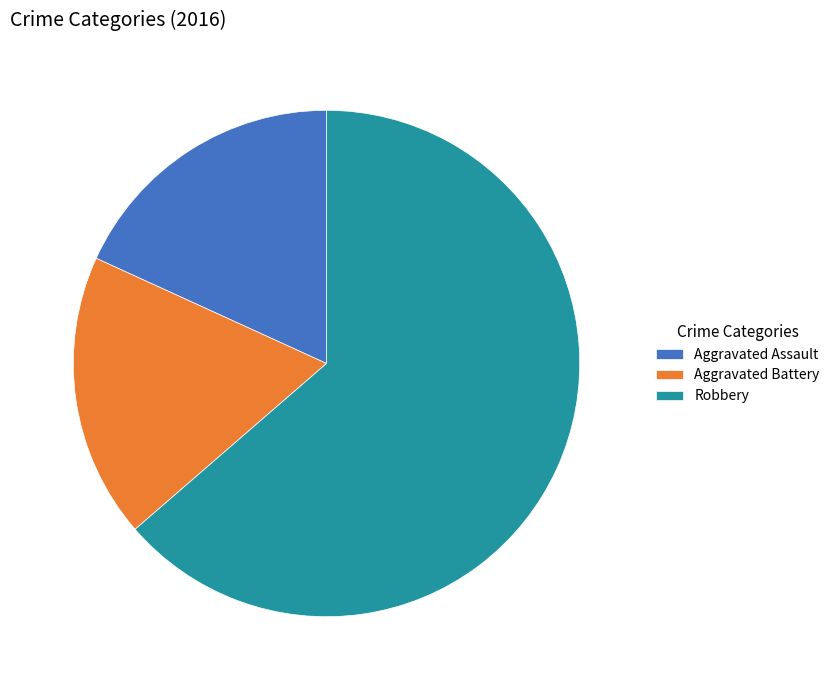

Does any single category account for the majority?

Yes